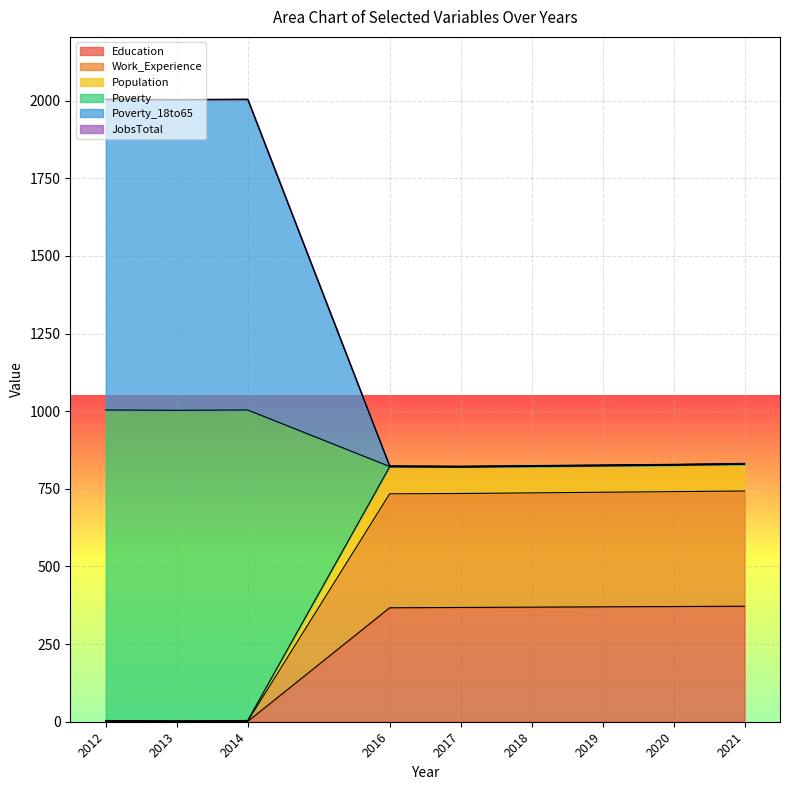

Does the chart display data point markers on the line(s)?

No